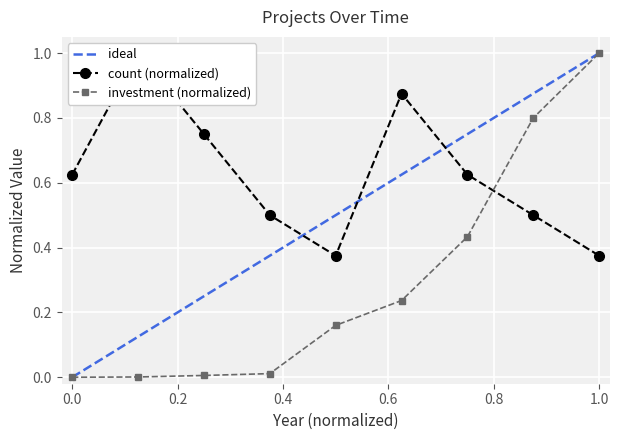

True or false: investment (normalized) has more than 1 interior local peaks.

False